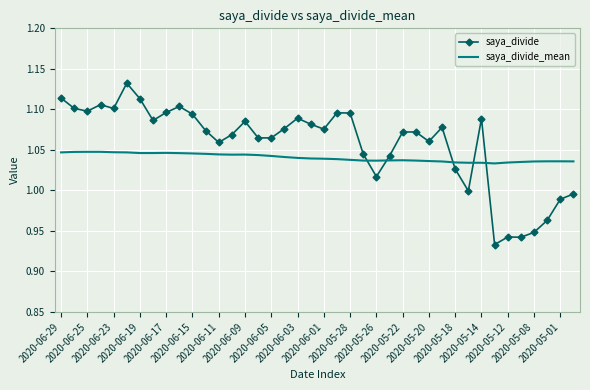

Rank the series by their average value, from lowest to highest.

saya_divide_mean, saya_divide